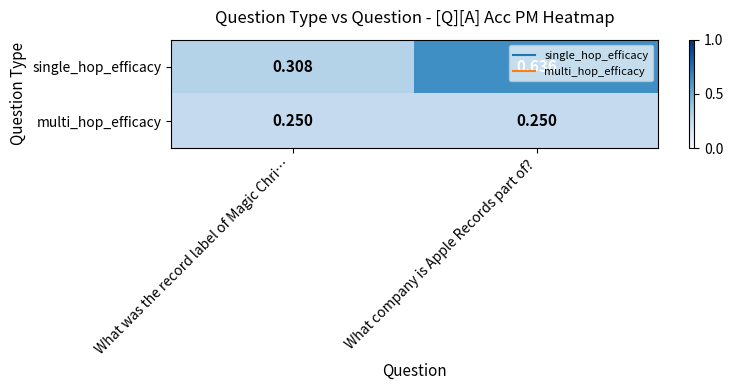

At which label is single_hop_efficacy closest to 0?

What was the record label of Magic Chri…